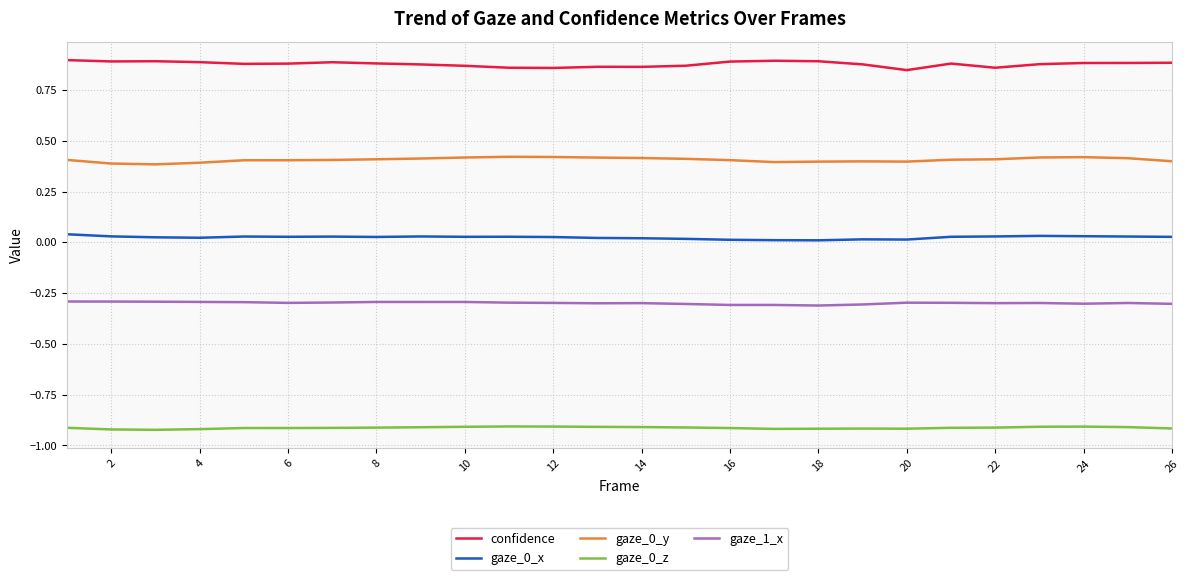

Which series has the largest total across all categories?

confidence